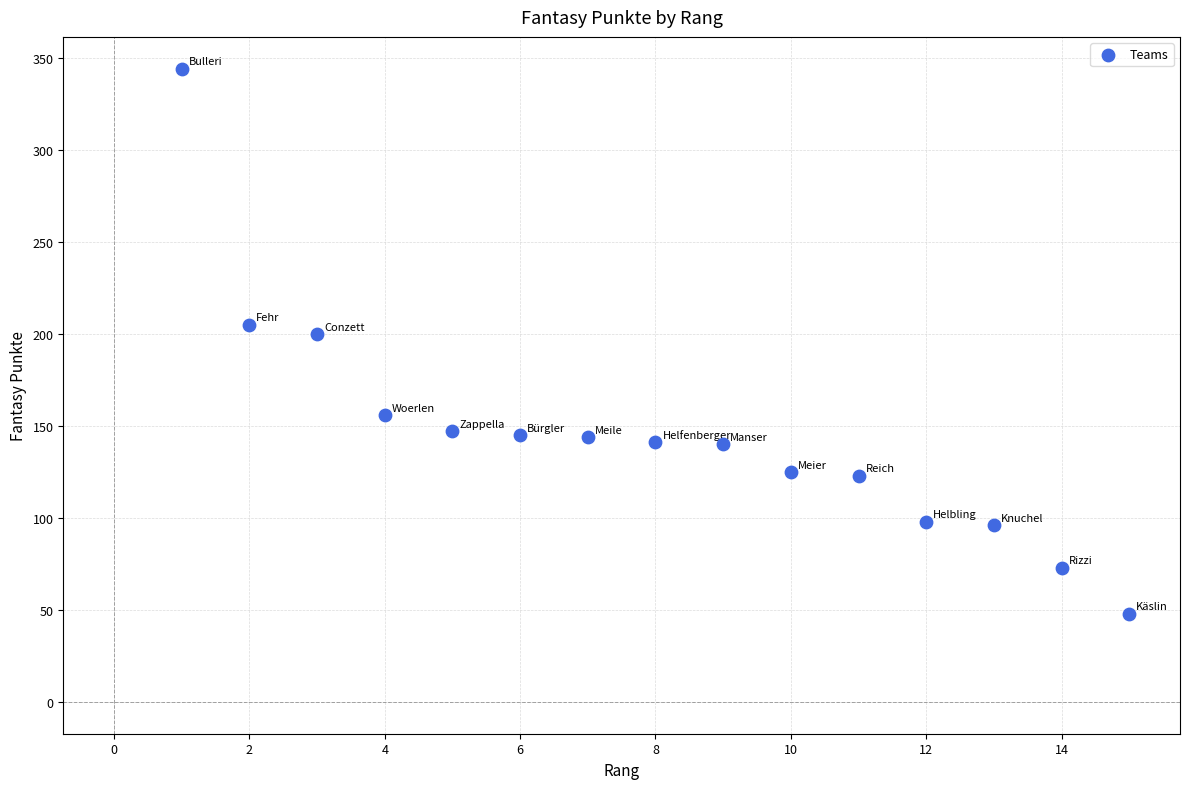

What Y value in the scatter plot is closest to 196?

200